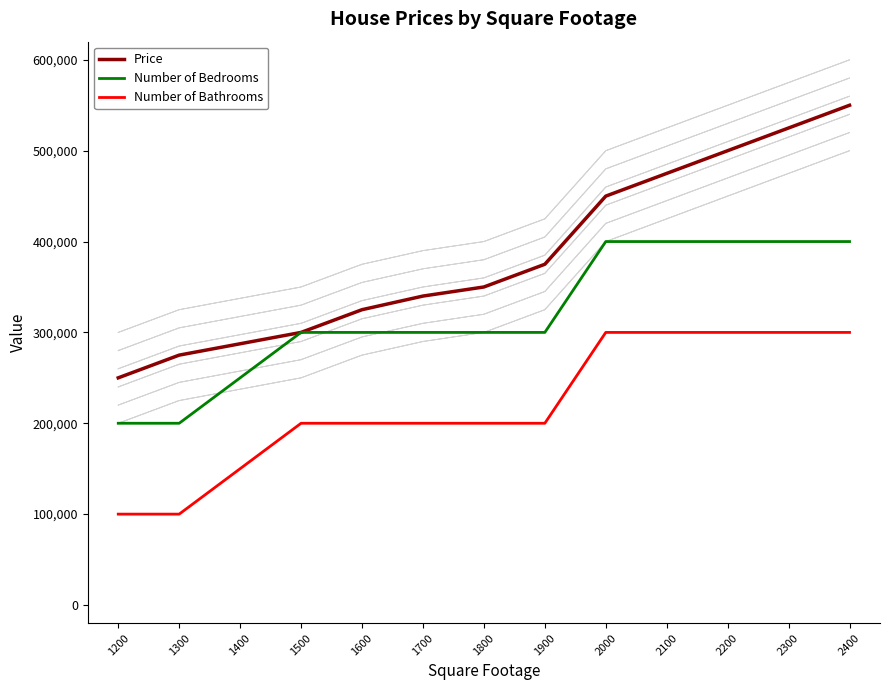

True or false: Number of Bathrooms and Number of Bedrooms cross at least once.

False